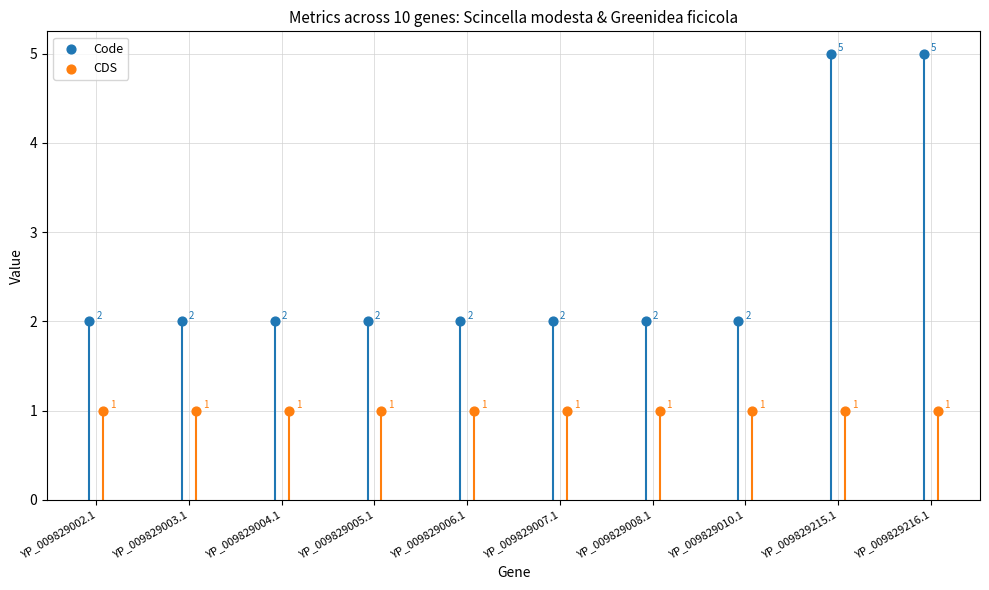

At which category is the sum across all series the highest?

YP_009829215.1